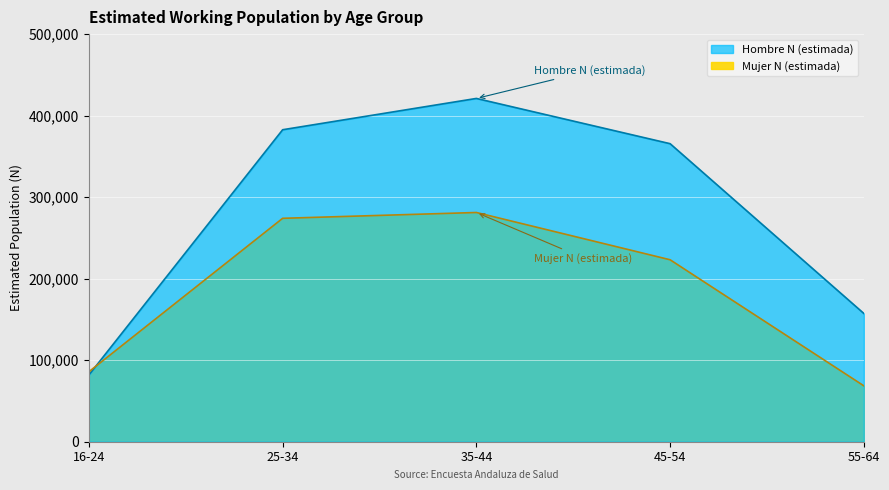

At which label does Mujer N (estimada) reach its peak?

35-44